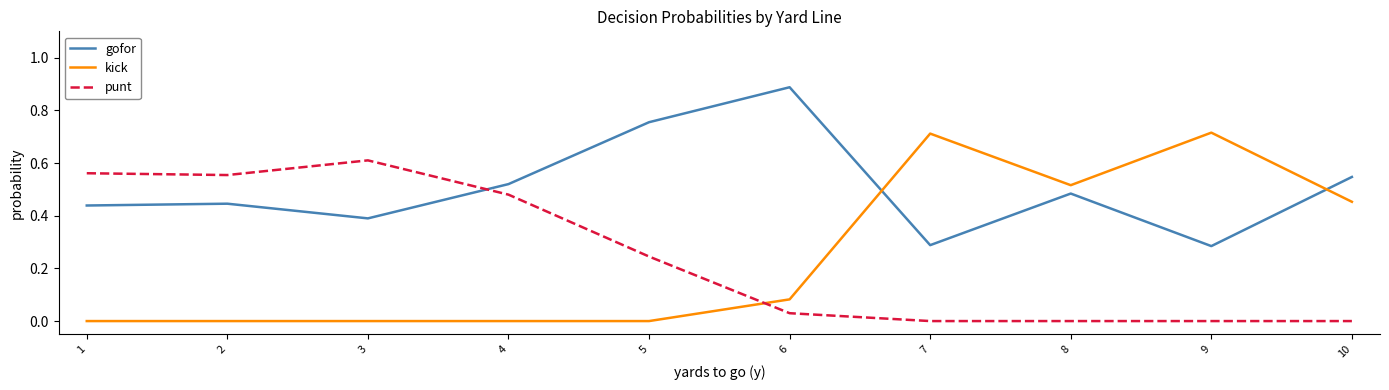

The kick series shows 0.4 at 2. True or false?

False